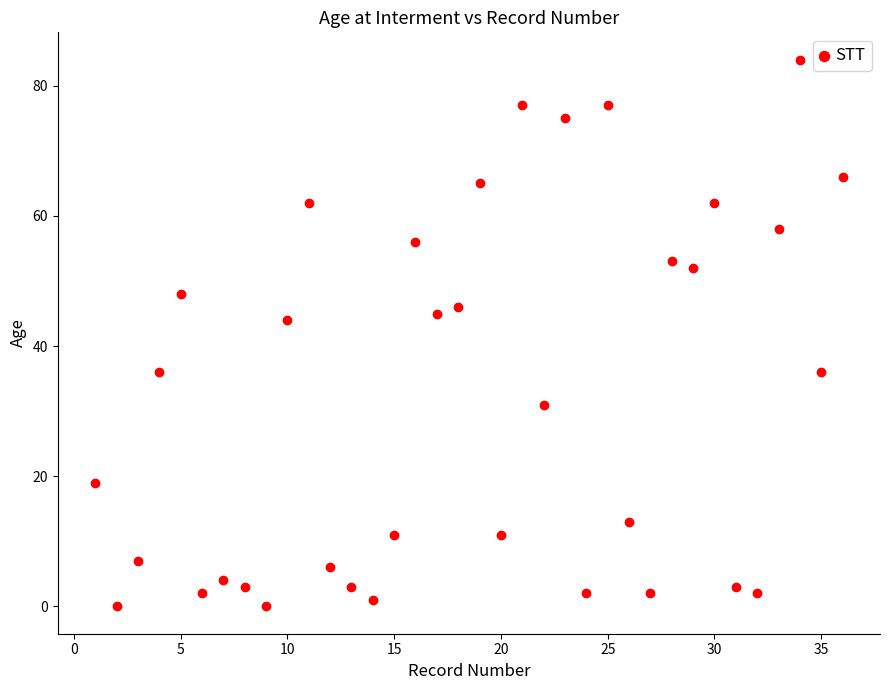

What Y value in the scatter plot is closest to 42?

44